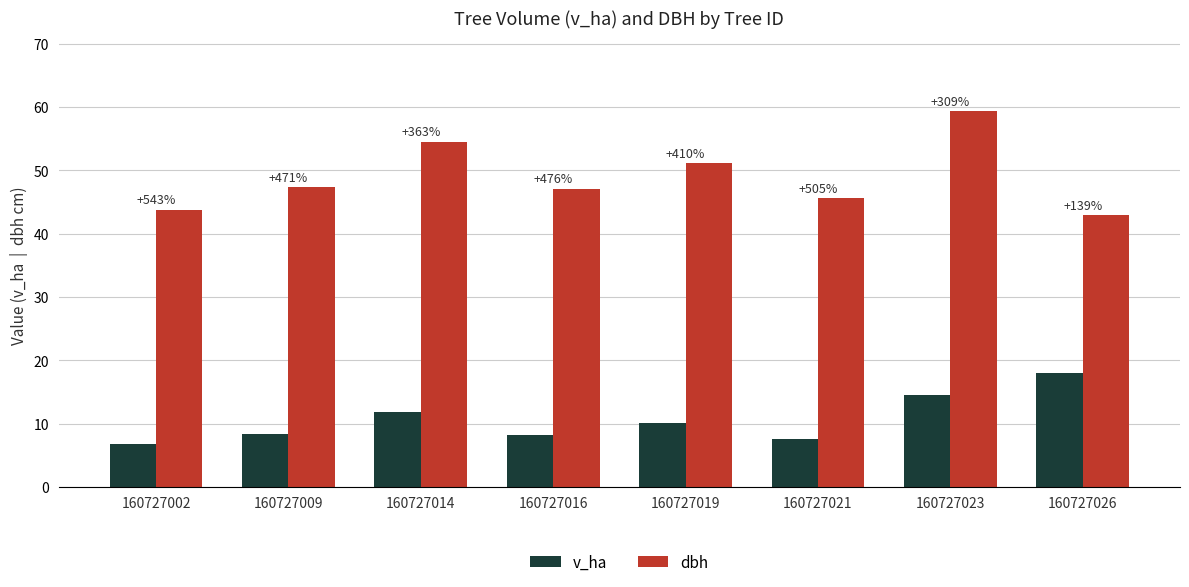

What is the sum of all dbh values?

391.7